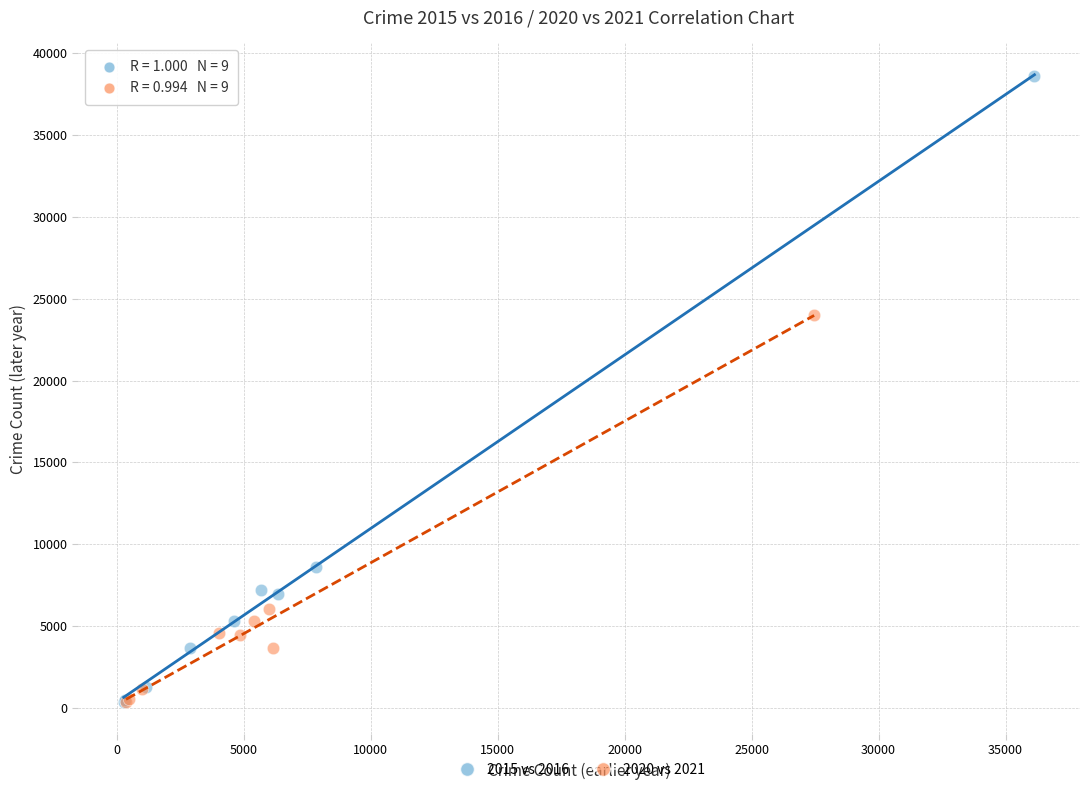

Which series has the widest spread of Y values?

2015 vs 2016